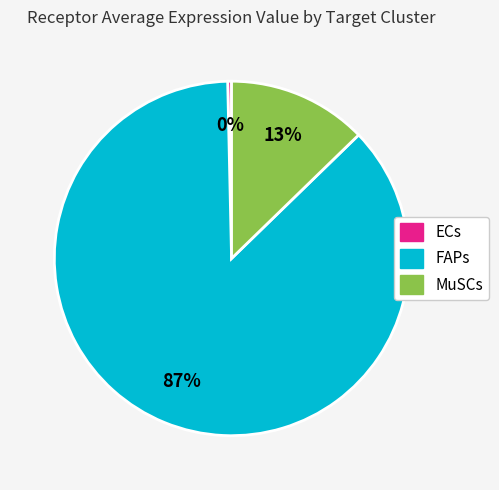

Does MuSCs represent more than half of the total?

No